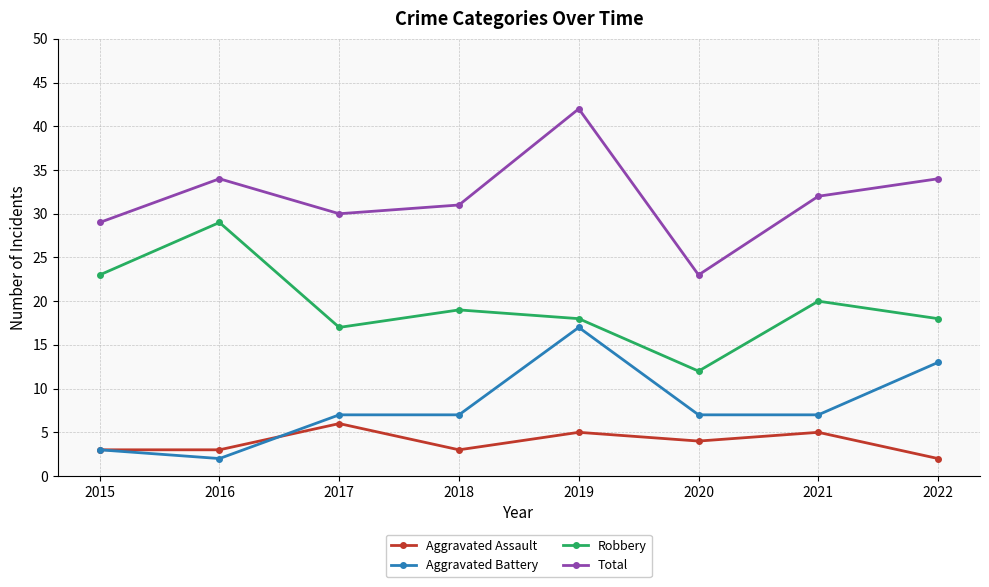

Count the number of categories in the chart.

8